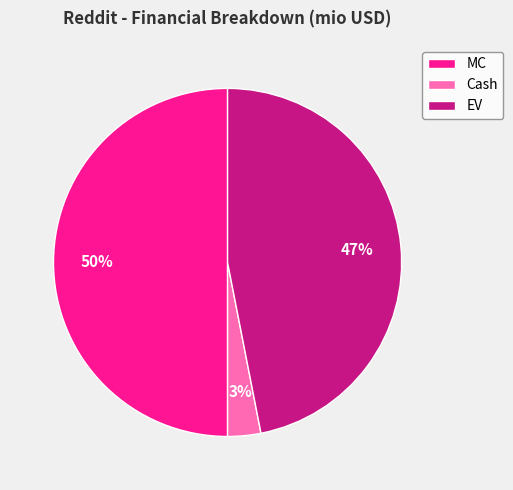

Does EV represent more than half of the total?

No